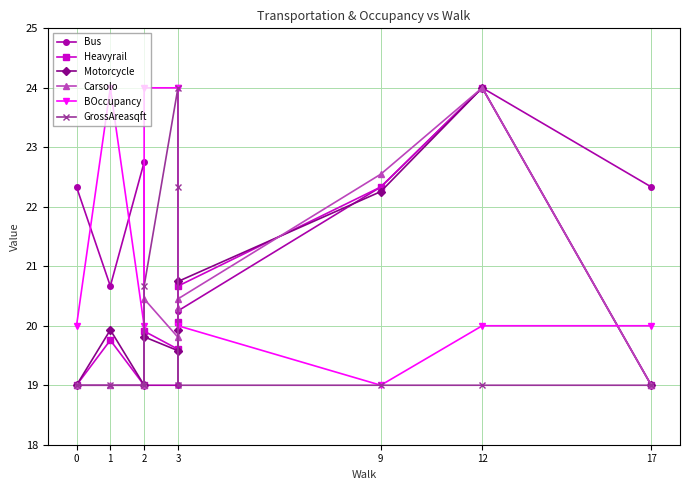

Is this an area chart (filled region under the line)?

No